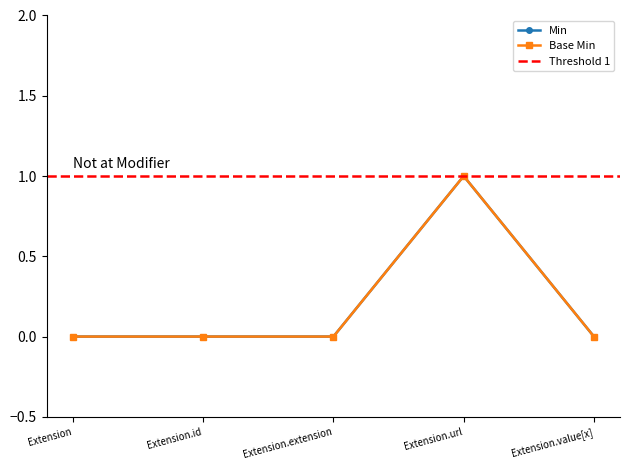

What is the maximum value for Min?

1